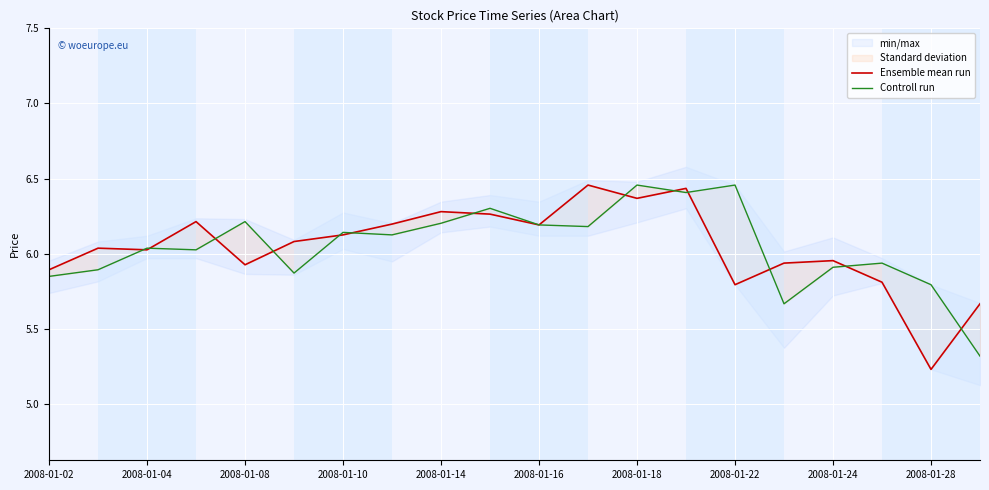

At which category does Controll run reach its first local peak?

2008-01-04